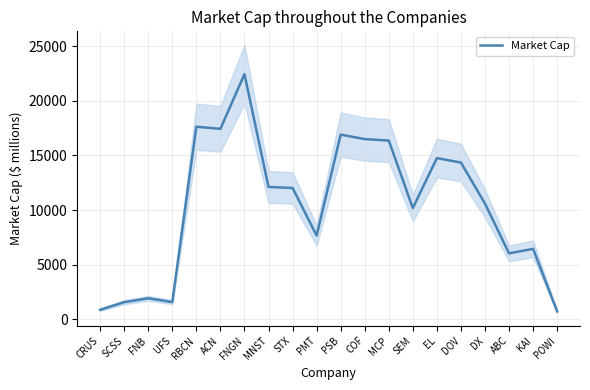

Reading left to right, extract all data points from this chart.

863.3	1560.0	1913.3	1566.4	17636.4	17439.7	22453.3	12113.3	12023.3	7663.3	16913.3	16500.7	16364.0	10180.7	14760.0	14349.6	10589.6	6032.4	6446.1	712.8